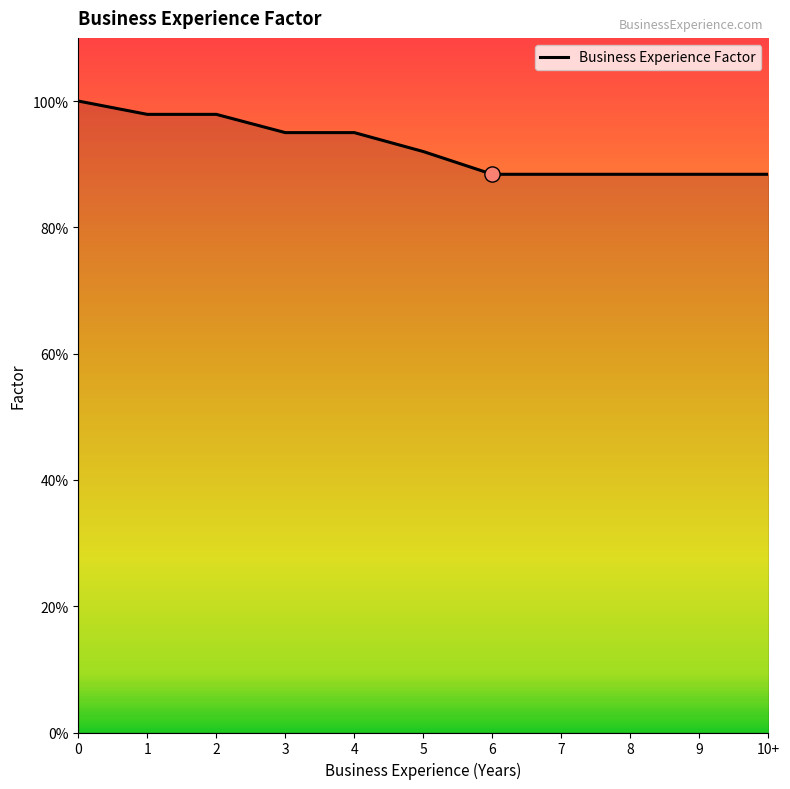

What is the change in value from 2 to 5?

-0.1